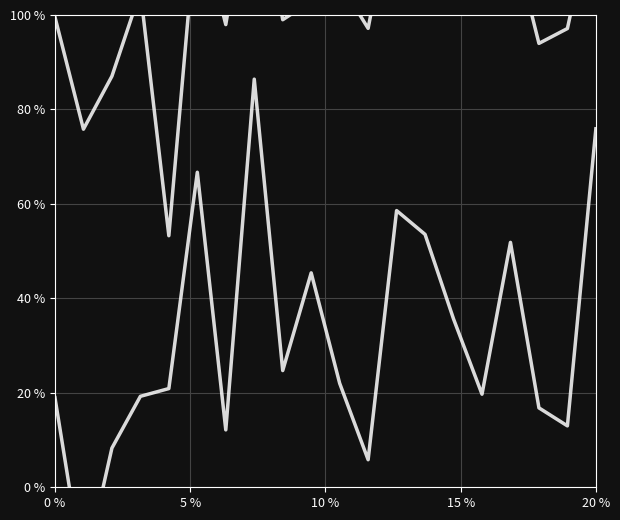

At how many categories does at least one series exceed -72?

20